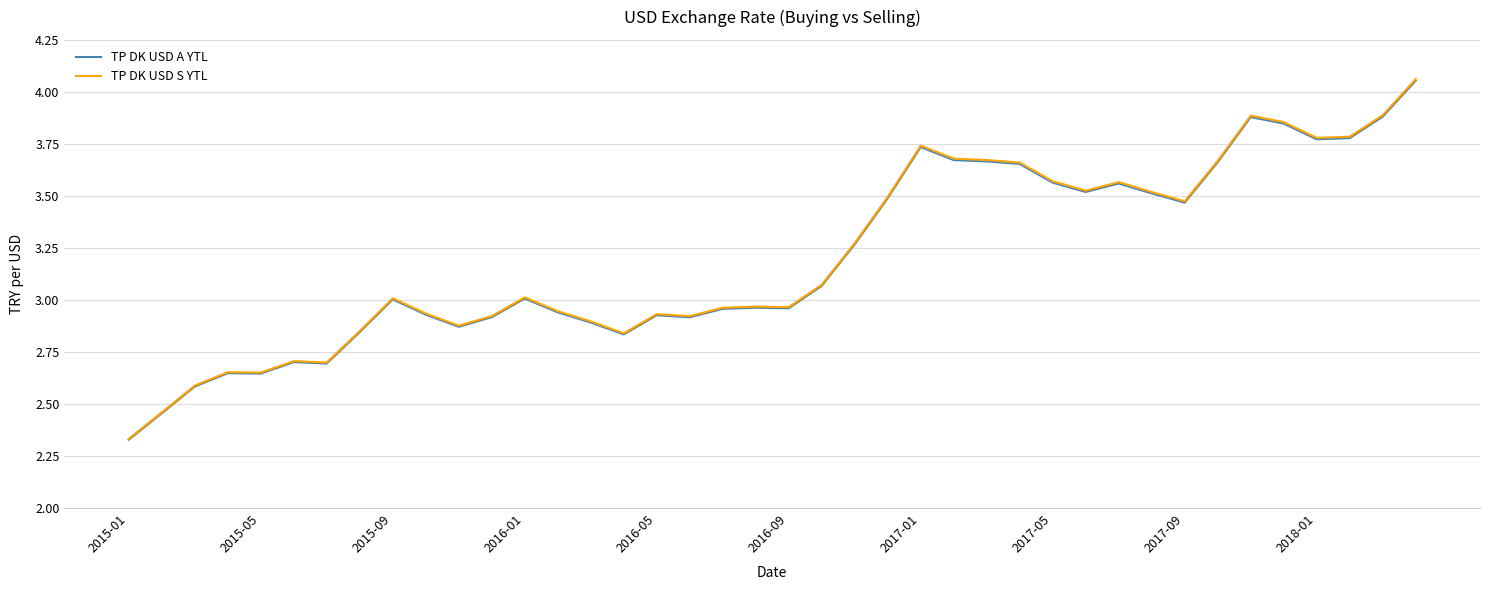

Which series has the widest spread of values?

TP DK USD S YTL